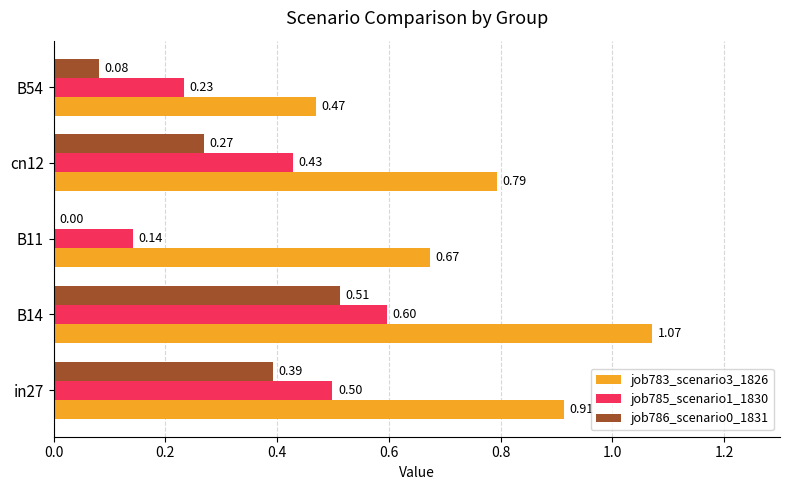

Which series changed the most between B14 and B11?

job786_scenario0_1831